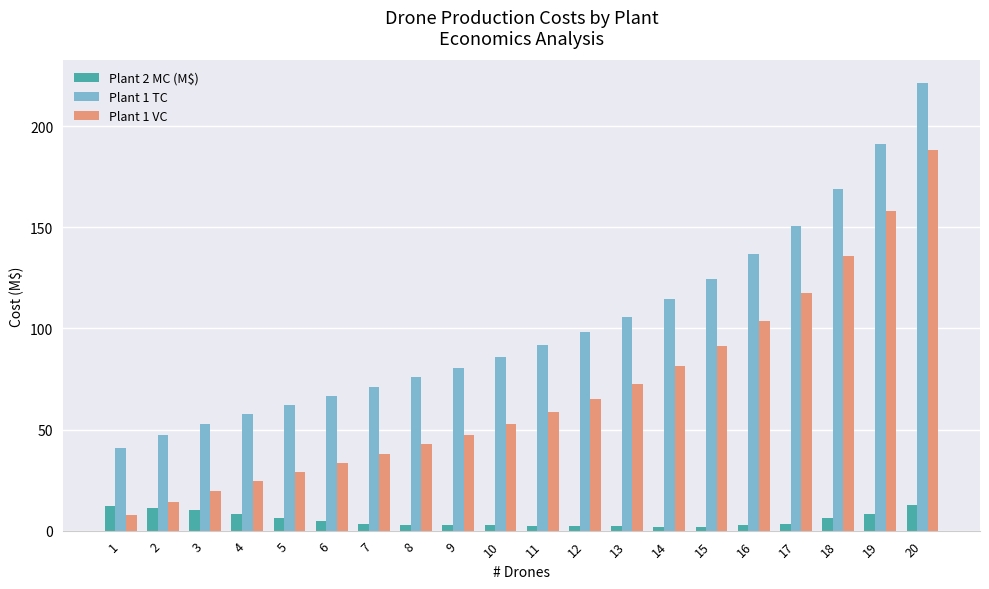

What is the spread (max minus min) of values at 13?

103.5